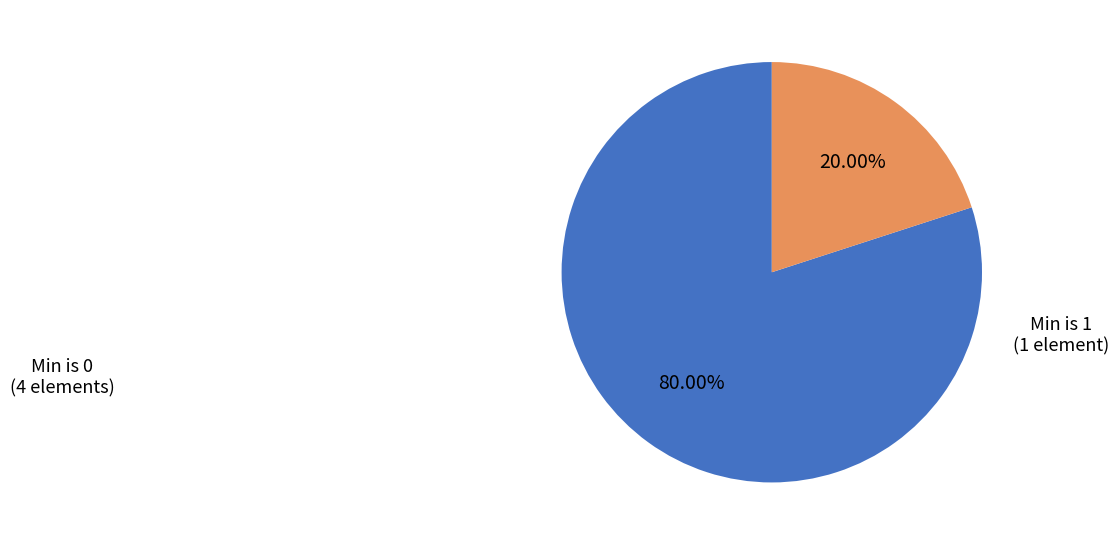

What is the smallest slice in the pie chart?

Min is 1 (1 element)